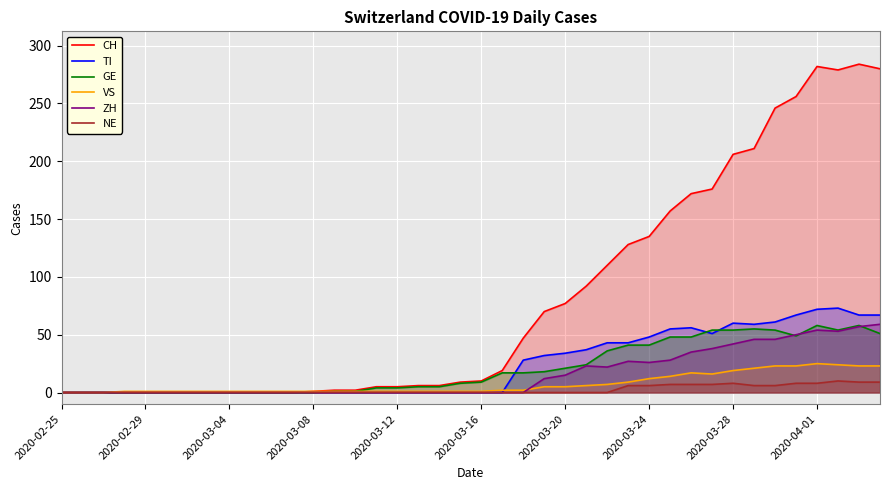

True or false: GE and ZH cross at least once.

True